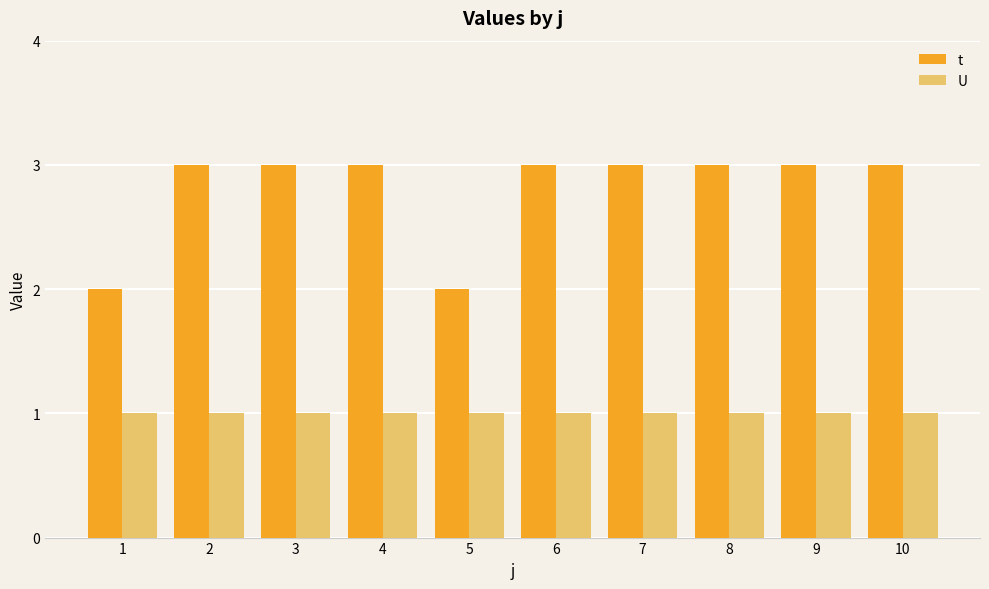

What is the approximate value of U at 1?

1